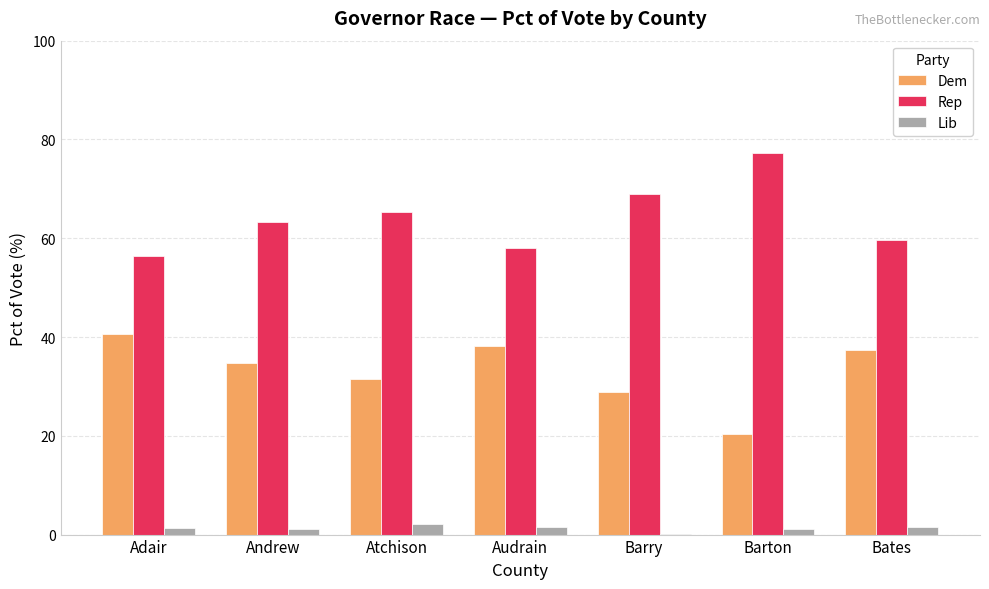

What are all the series names shown in the legend?

Dem, Rep, Lib